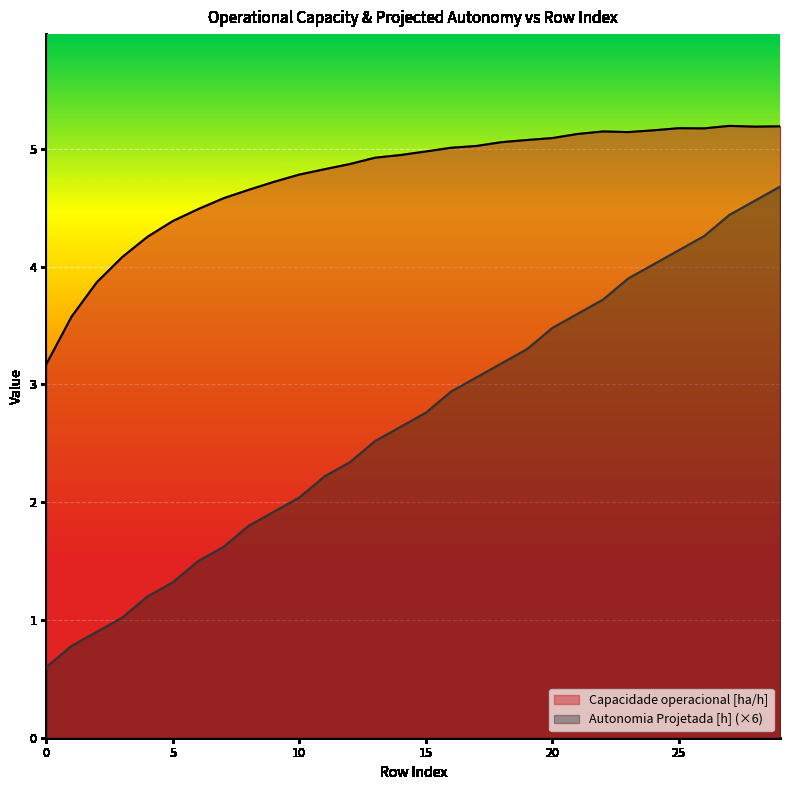

Does the chart display data point markers on the line(s)?

No